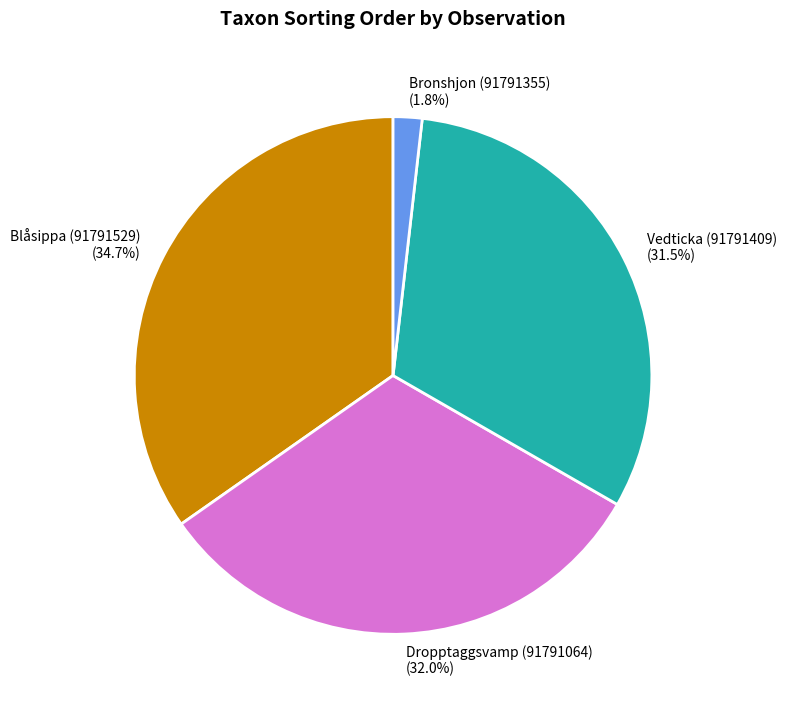

How many segments does this pie chart have?

4